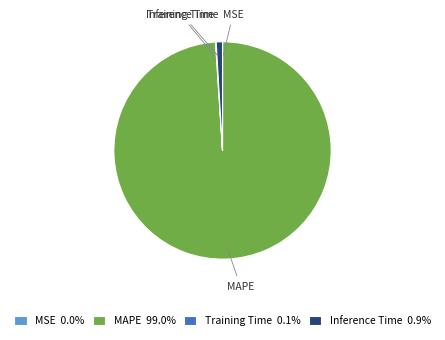

Does MAPE account for over 50% of the chart?

Yes